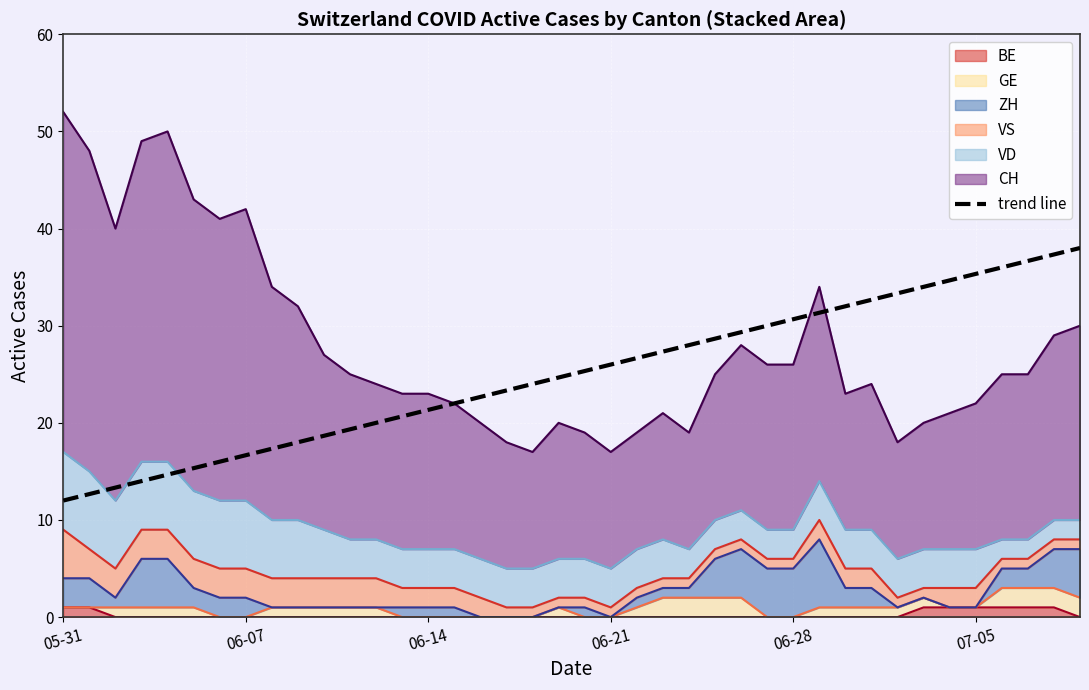

What is the sum of all values?

1000.0